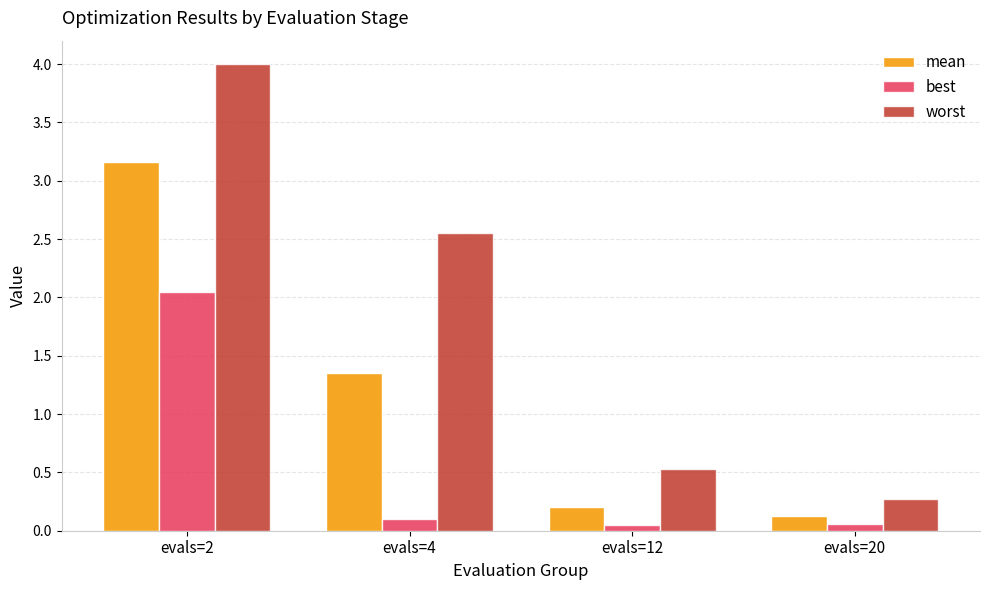

List the labels in order of mean value, largest first.

evals=2, evals=4, evals=12, evals=20